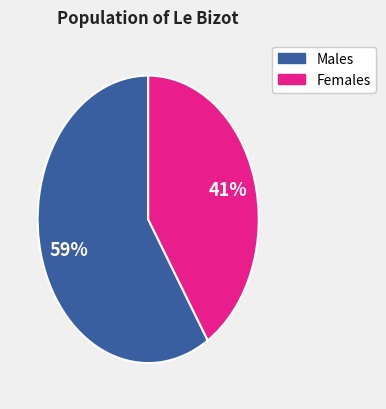

To the nearest percent, what is the average slice percentage?

50%